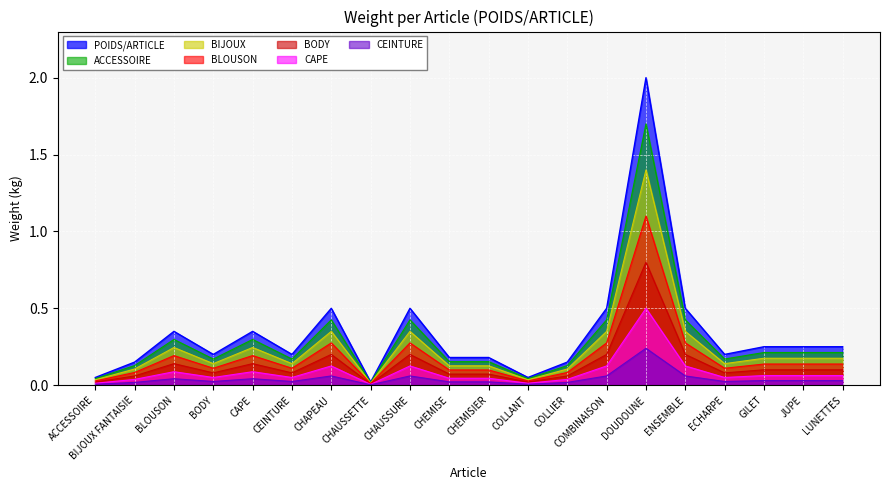

Does the chart display data point markers on the line(s)?

No